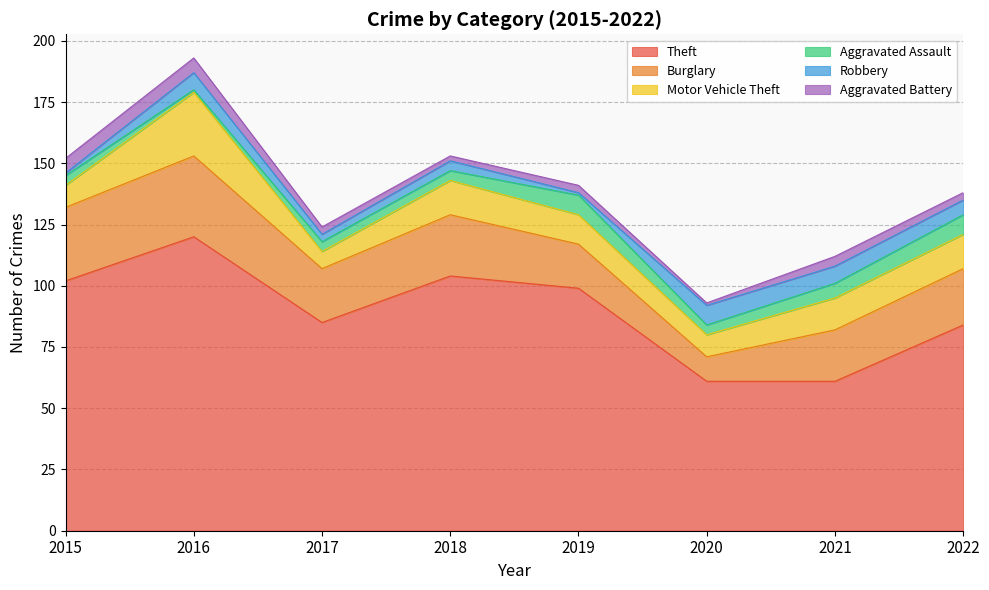

How many lines are shown in the chart?

6